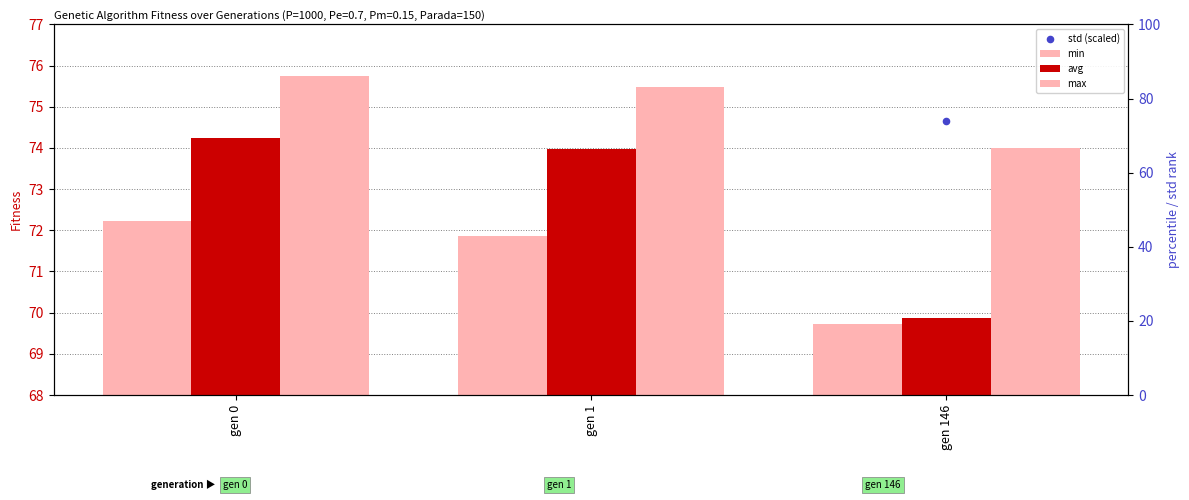

What is the total value across all series at gen 1?

221.3